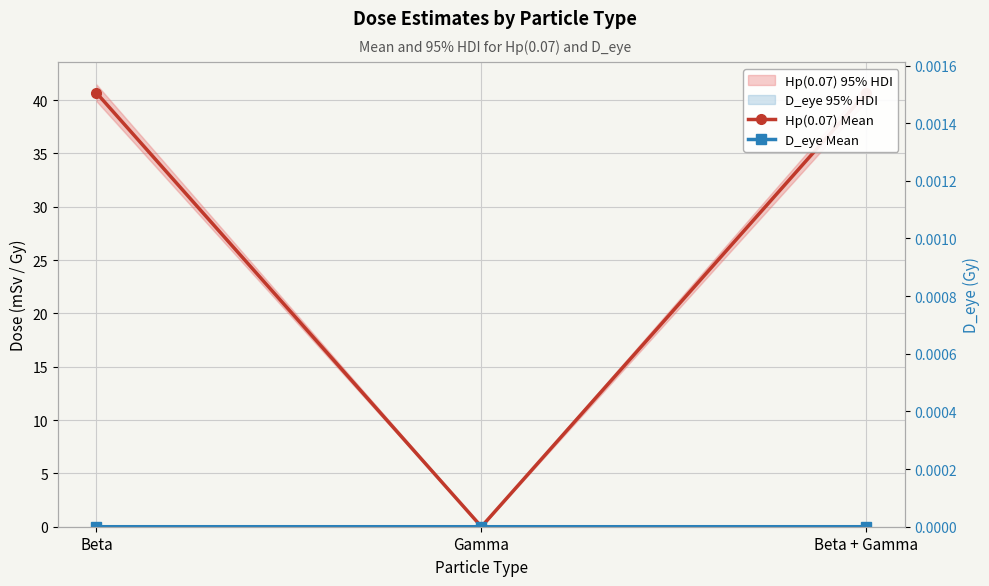

Rank the series by their maximum value, from lowest to highest.

D_eye Mean, D_eye Mean (right), Hp(0.07) Mean